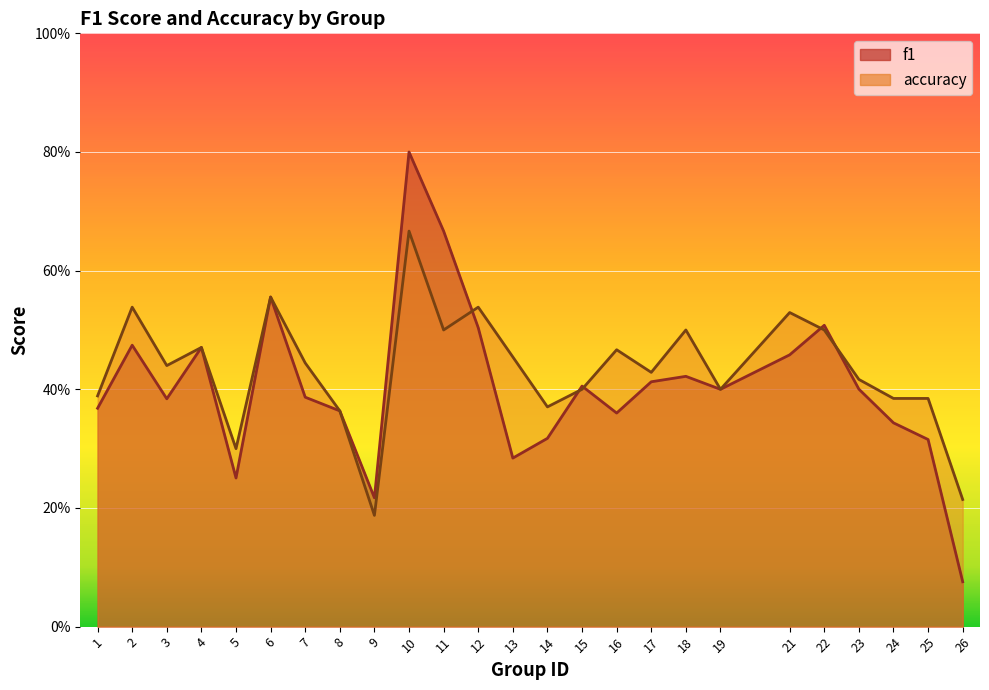

Reading left to right, extract all data points from this chart.

f1: 1=0.4	2=0.5	3=0.4	4=0.5	5=0.3	6=0.6	7=0.4	8=0.4	9=0.2	10=0.8	11=0.7	12=0.5	13=0.3	14=0.3	15=0.4	16=0.4	17=0.4	18=0.4	19=0.4	21=0.5	22=0.5	23=0.4	24=0.3	25=0.3	26=0.1
accuracy: 1=0.4	2=0.5	3=0.4	4=0.5	5=0.3	6=0.6	7=0.4	8=0.4	9=0.2	10=0.7	11=0.5	12=0.5	13=0.5	14=0.4	15=0.4	16=0.5	17=0.4	18=0.5	19=0.4	21=0.5	22=0.5	23=0.4	24=0.4	25=0.4	26=0.2